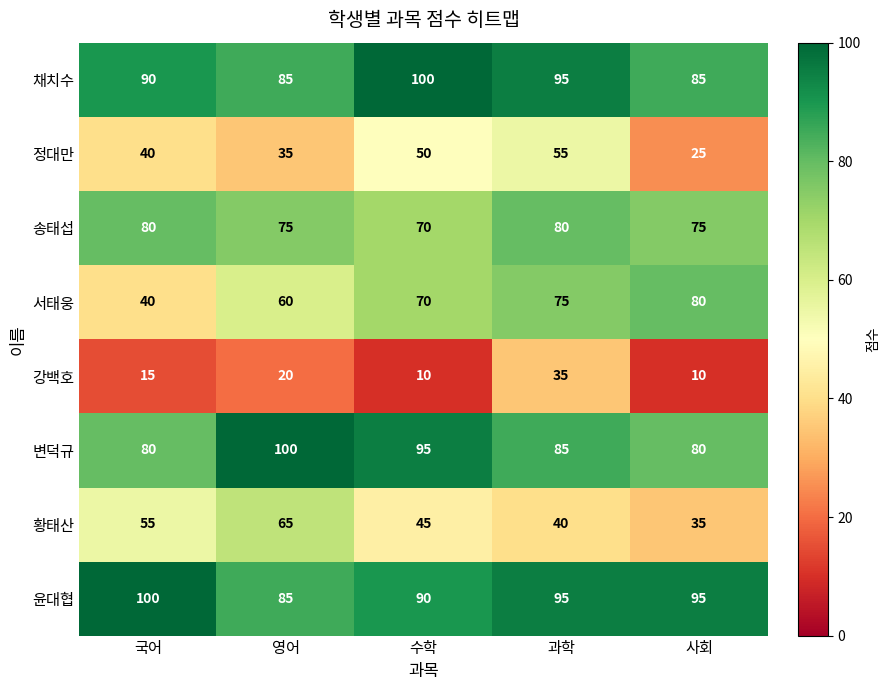

What is the difference between the maximum and minimum values in the 윤대협 series?

15